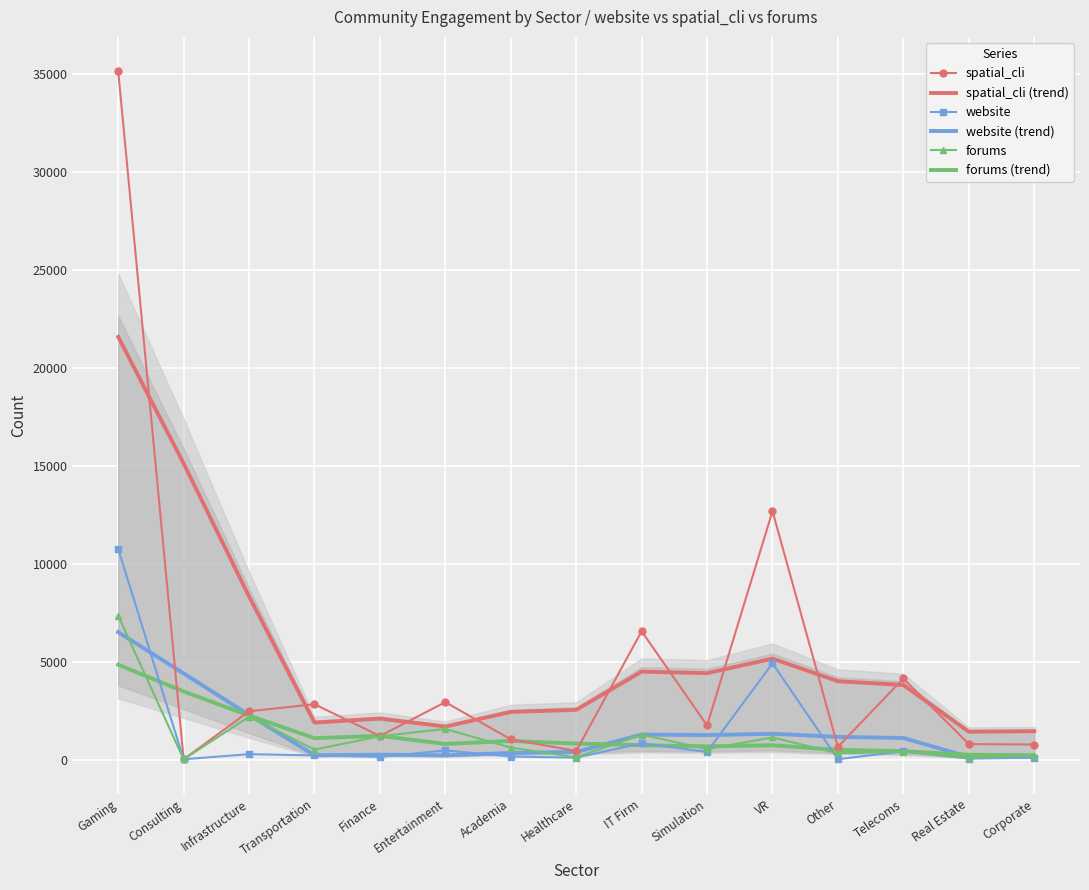

What is the sum of all forums values?

17665.0